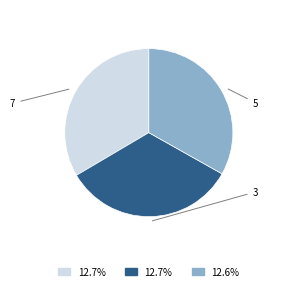

Does any single category account for the majority?

No